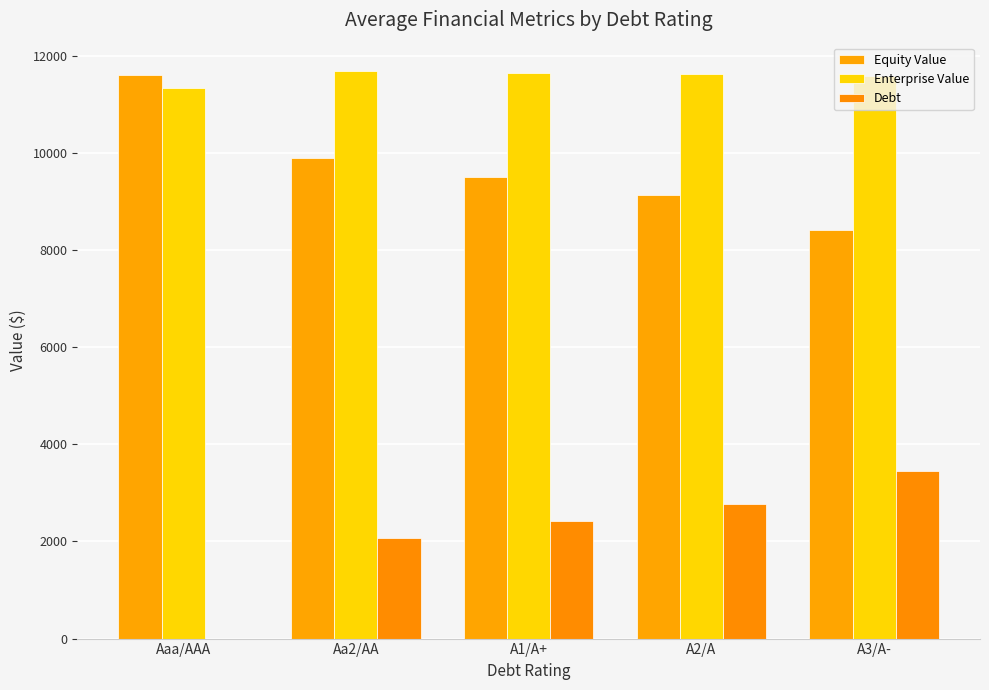

How many positive values does the Debt series have?

4